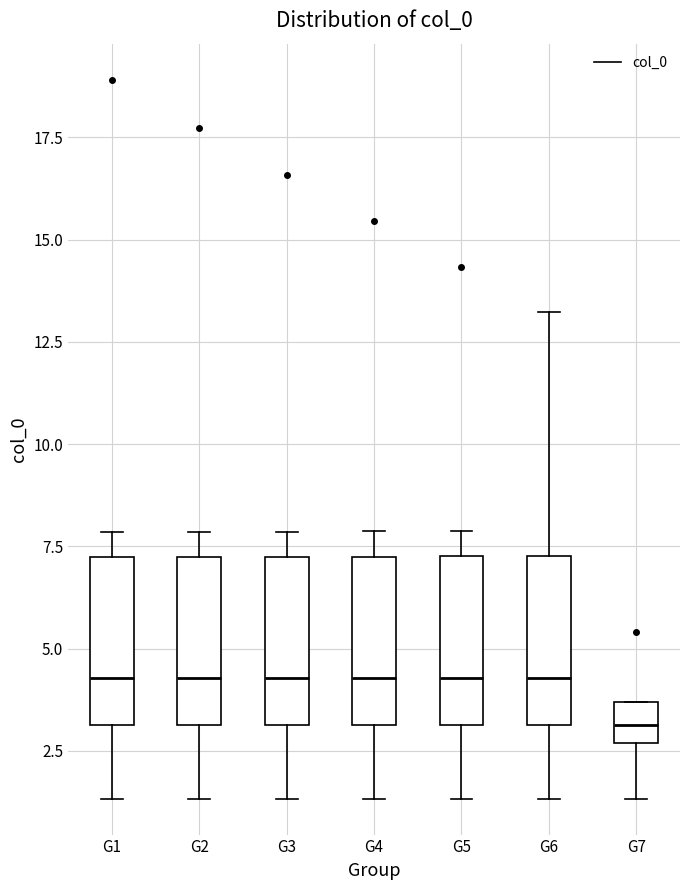

Reading left to right, read every box against the y-axis: the position of its median line, the range the box covers, and the ends of its whiskers. The values are not printed on the chart, so give them approximately, as read against the axis.

G1: median 4.5, box 3.0 to 7.0, whiskers 1.5 to 8.0
G2: median 4.5, box 3.0 to 7.0, whiskers 1.5 to 8.0
G3: median 4.5, box 3.0 to 7.0, whiskers 1.5 to 8.0
G4: median 4.5, box 3.0 to 7.5, whiskers 1.5 to 8.0
G5: median 4.5, box 3.0 to 7.5, whiskers 1.5 to 8.0
G6: median 4.5, box 3.0 to 7.5, whiskers 1.5 to 13.0
G7: median 3.0, box 2.5 to 3.5, whiskers 1.5 to 3.5